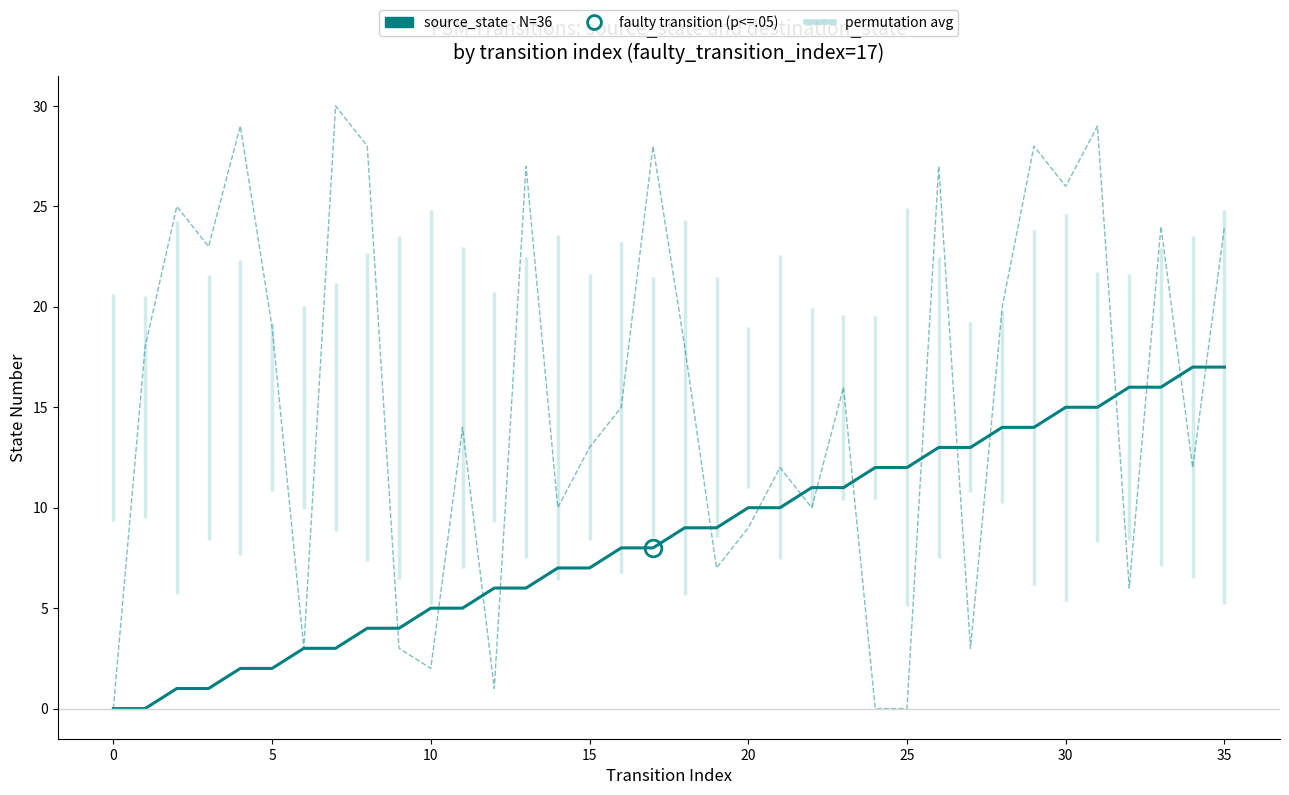

Between 18 and 22, which series saw the biggest shift?

destination_state